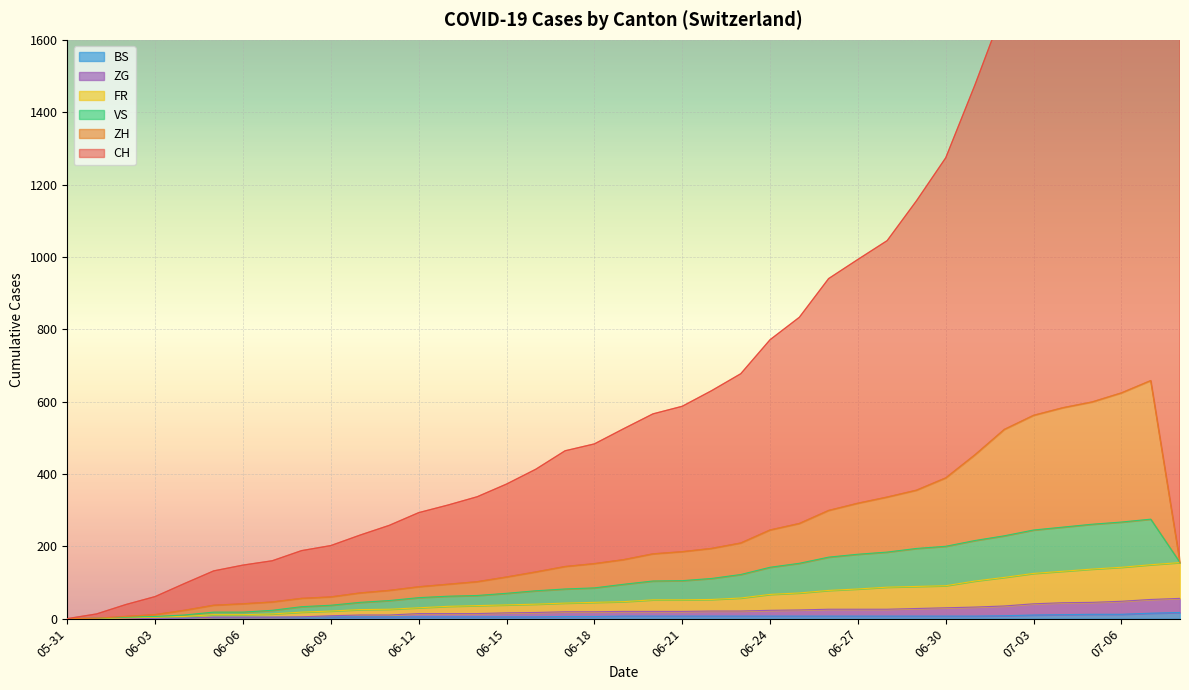

What is the maximum value shown in the chart?

2168